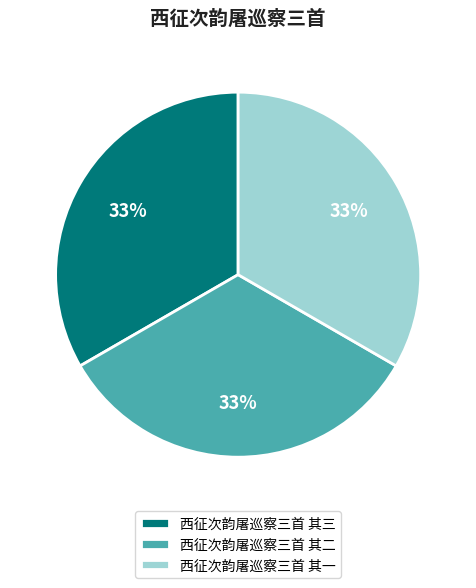

Is the sum of 西征次韵屠巡察三首 其二 and 西征次韵屠巡察三首 其三 greater than half?

Yes